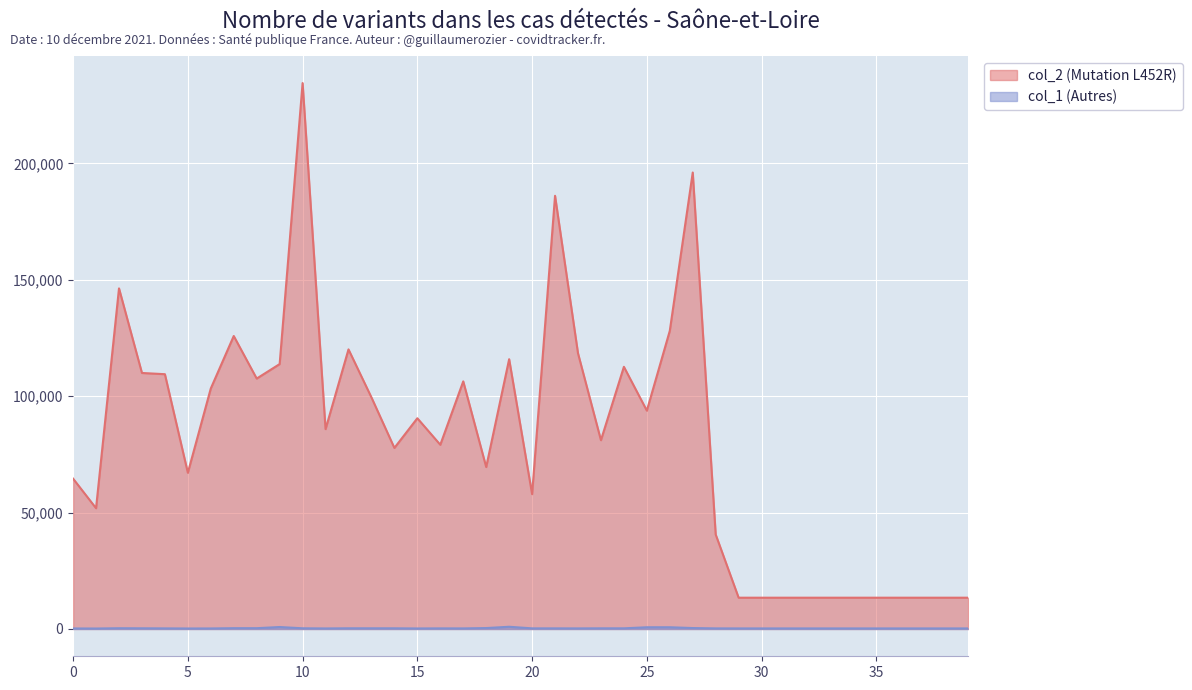

What value does the col_2 series have at 4, to the nearest 10?

109460